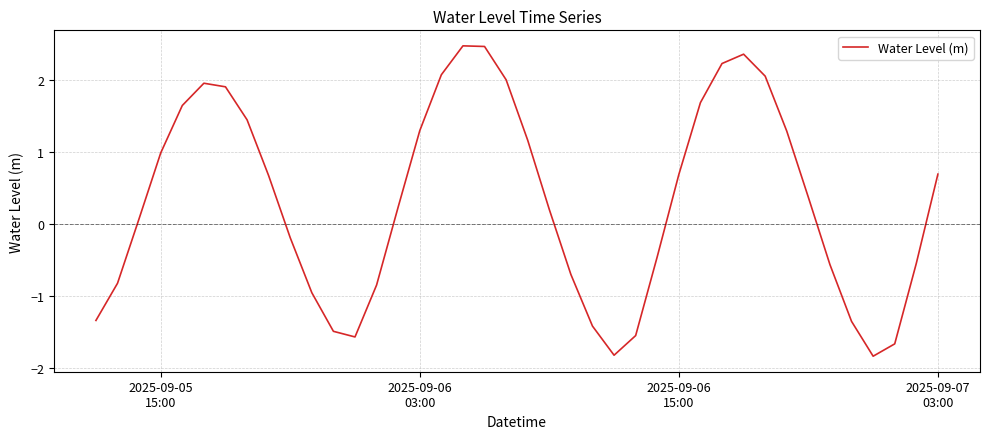

What is the sum of all values?

12.9